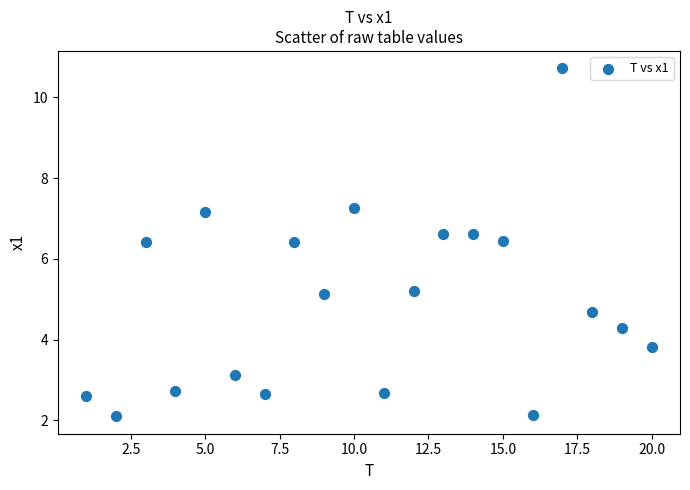

What is the range of Y values (max minus min)?

8.6